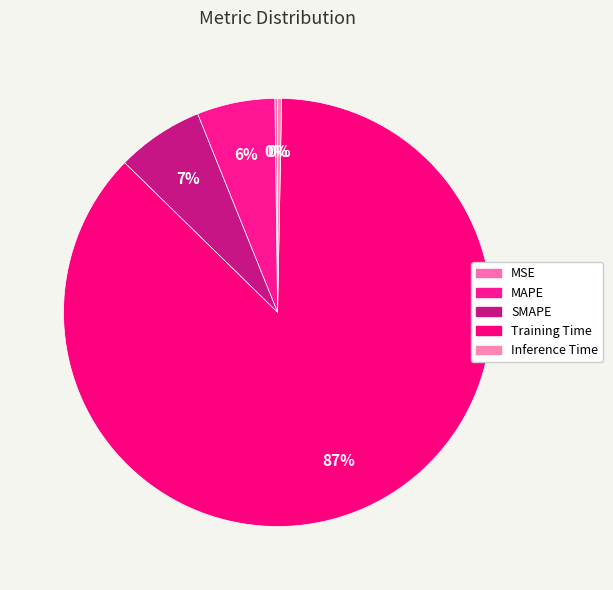

Between MSE and MAPE, which is larger?

MAPE